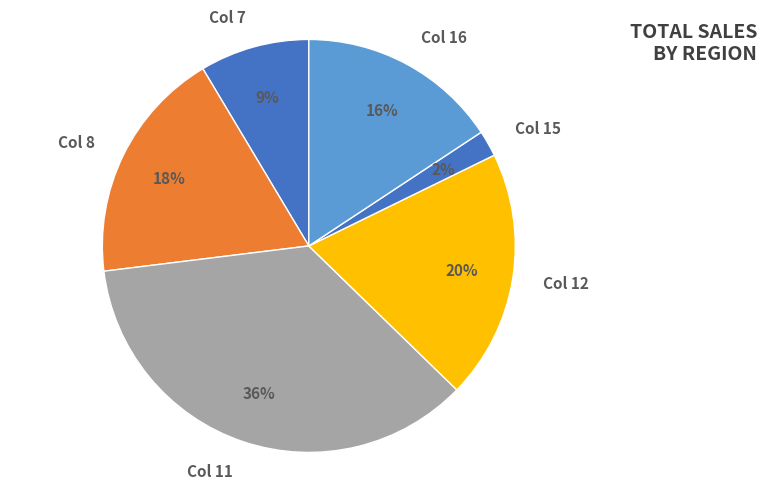

To the nearest percent, what is the difference between the largest and smallest slice percentages?

34%